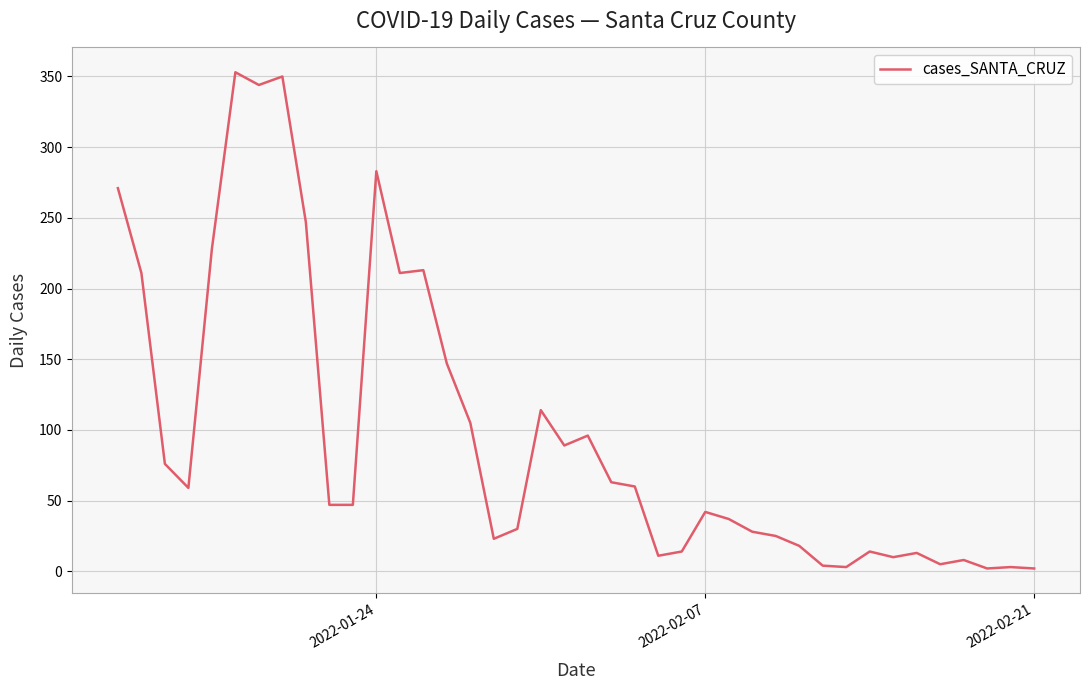

What is the difference between the maximum and minimum values?

351